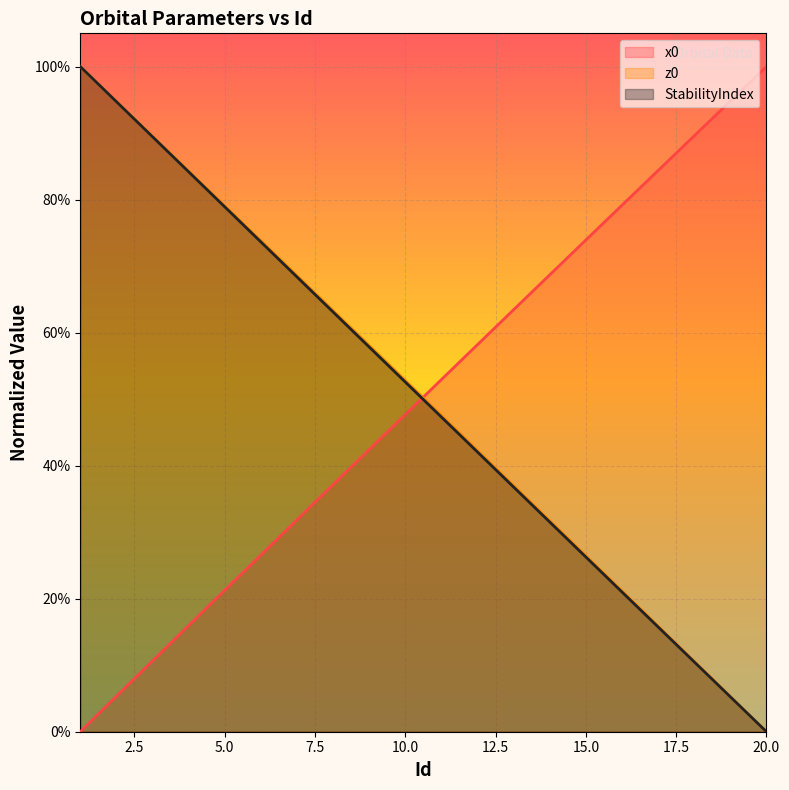

Rank the series at 5 from lowest to highest value.

x0, StabilityIndex, z0